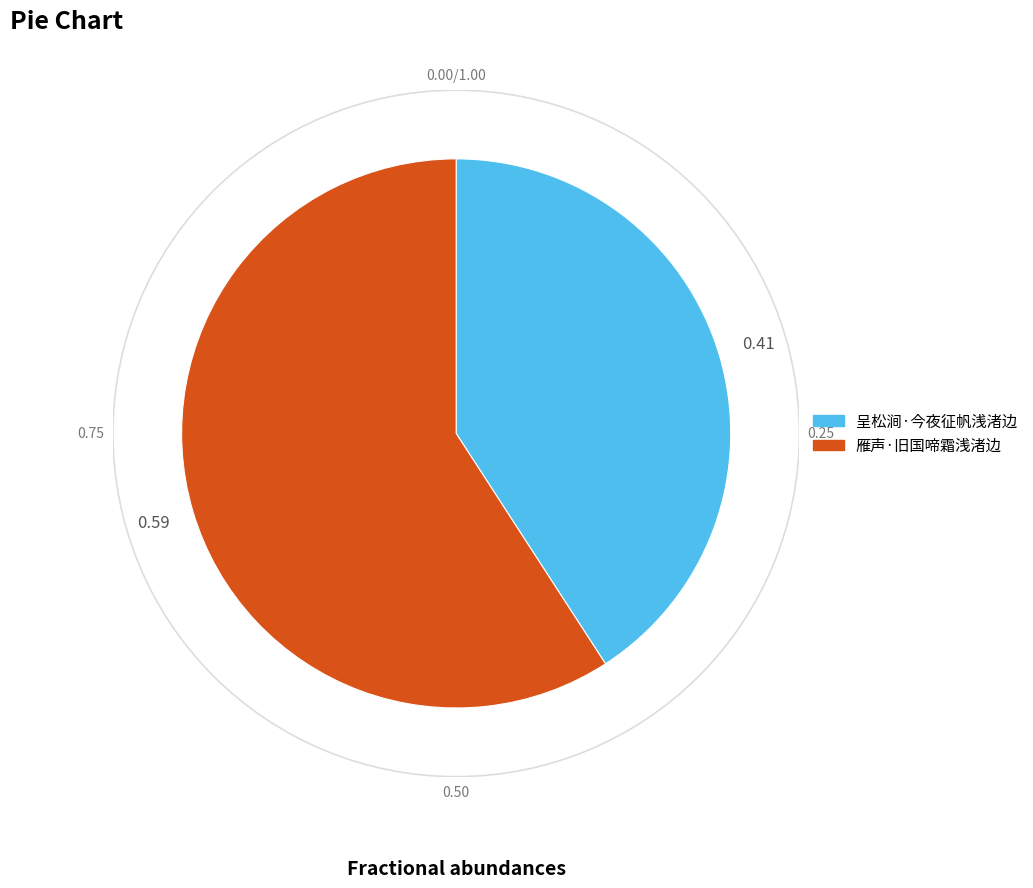

Which category has the biggest portion of the pie?

雁声·旧国啼霜浅渚边